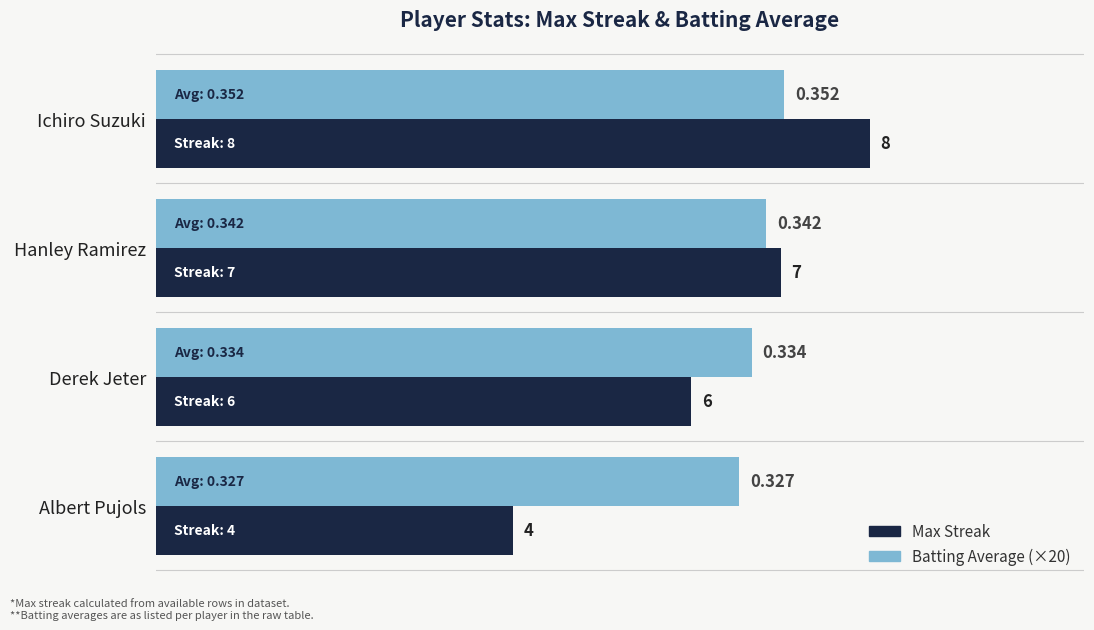

At which category is the sum across all series the highest?

Ichiro Suzuki